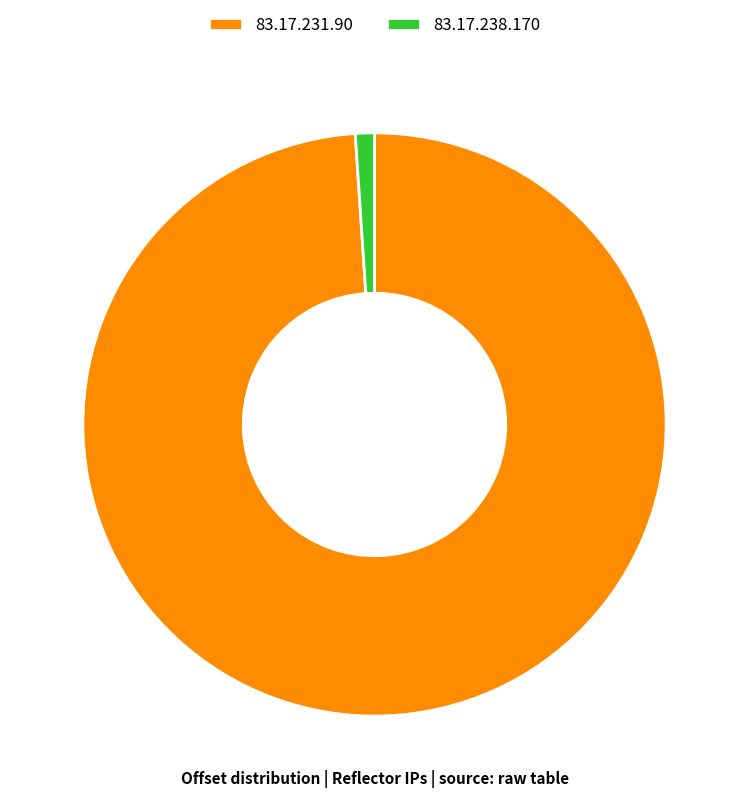

Is the sum of 83.17.231.90 and 83.17.238.170 greater than half?

Yes